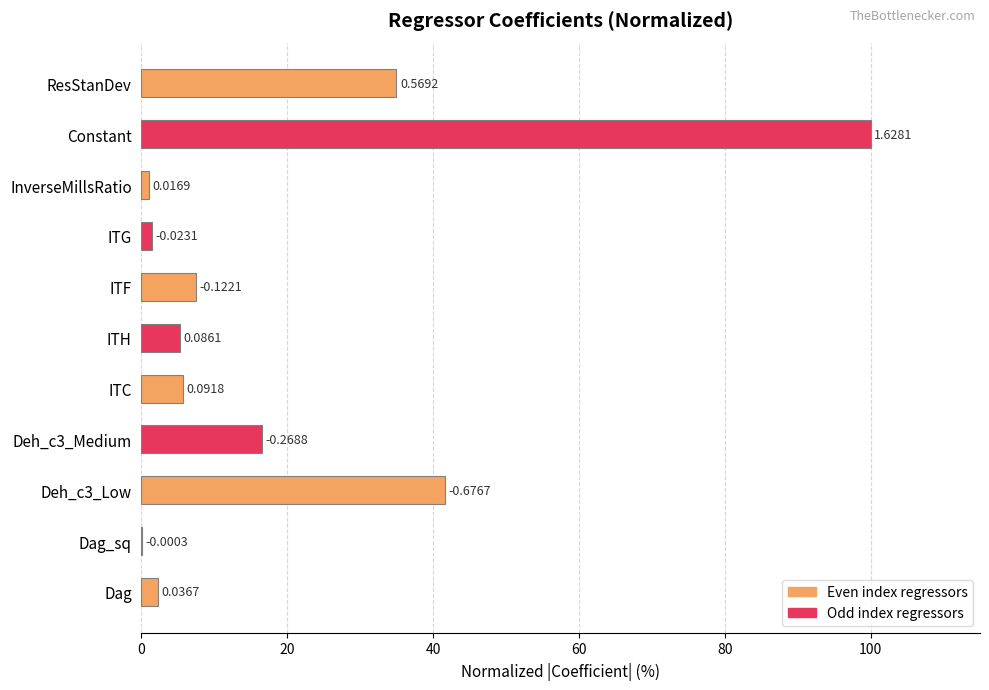

What is the average value?

19.7